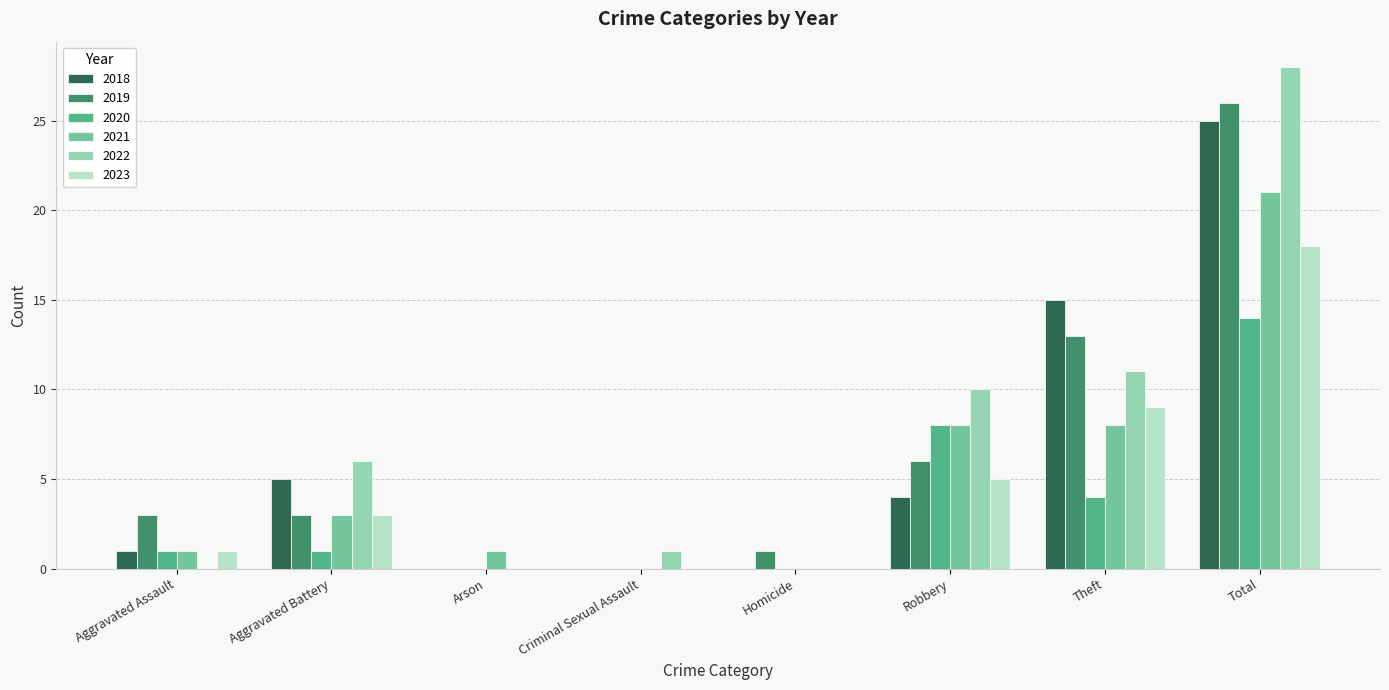

What is the sum of the 2020 values at Total and Aggravated Battery?

15